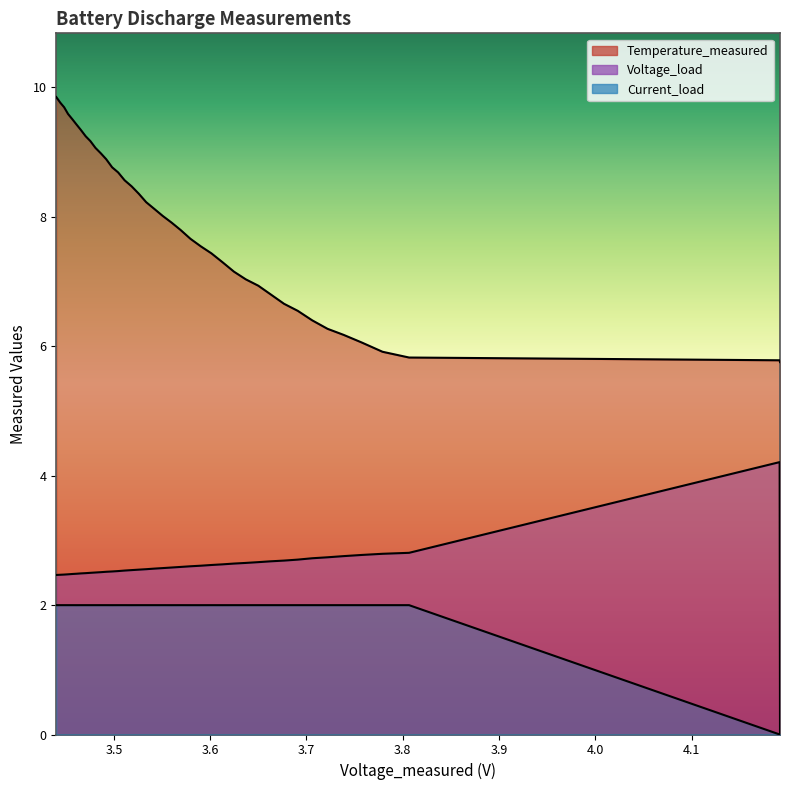

How many times do Current_load and Voltage_load cross each other?

1